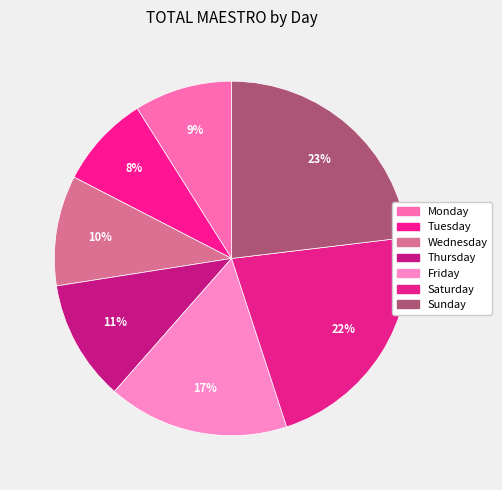

To the nearest percent, what percentage of the pie is Monday?

9%